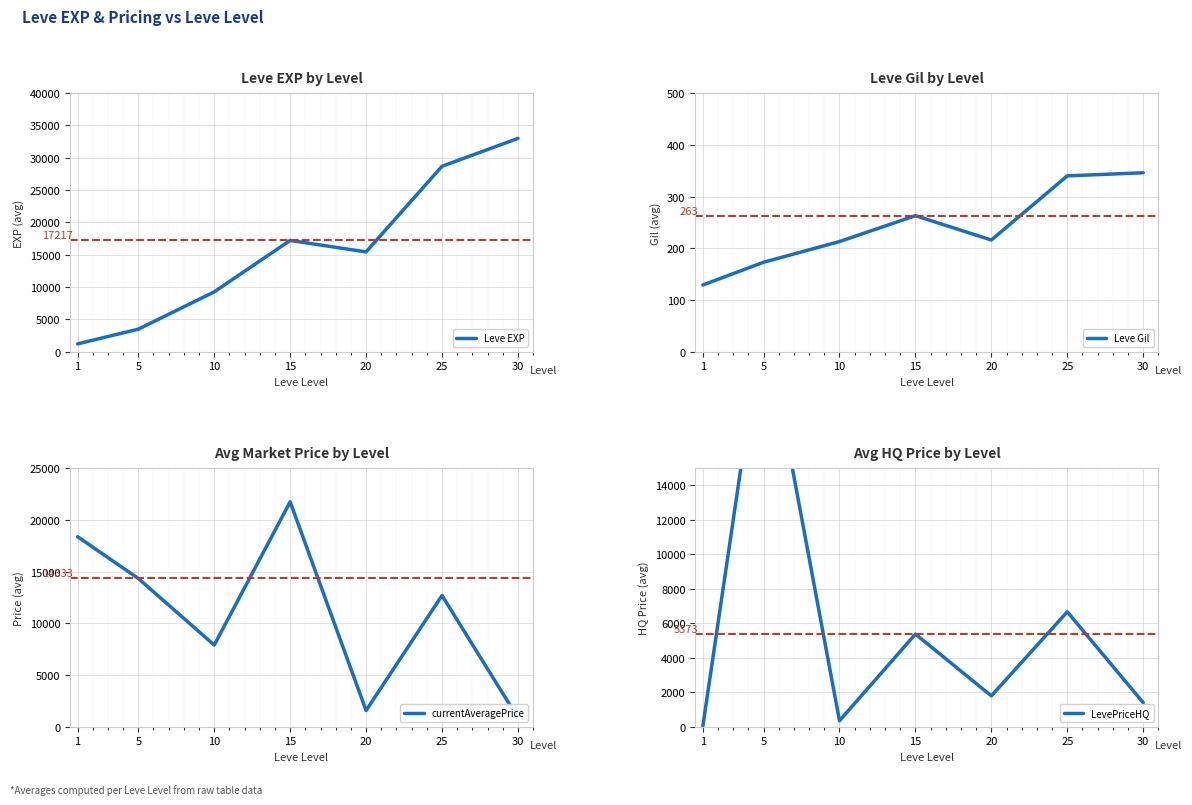

Rank the categories by Leve Gil value from lowest to highest.

1, 5, 10, 20, 15, 25, 30